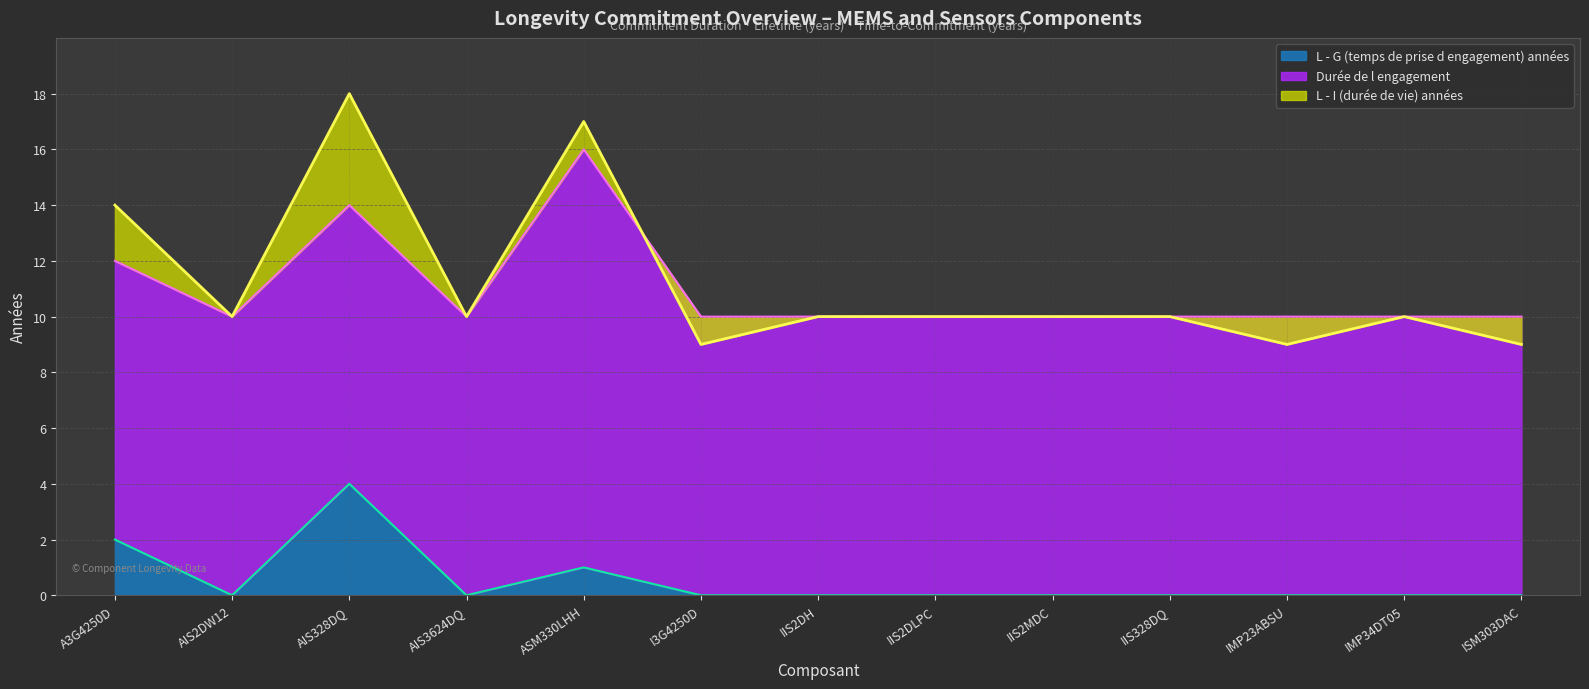

Which series has the widest spread of values?

L - I (durée de vie) années